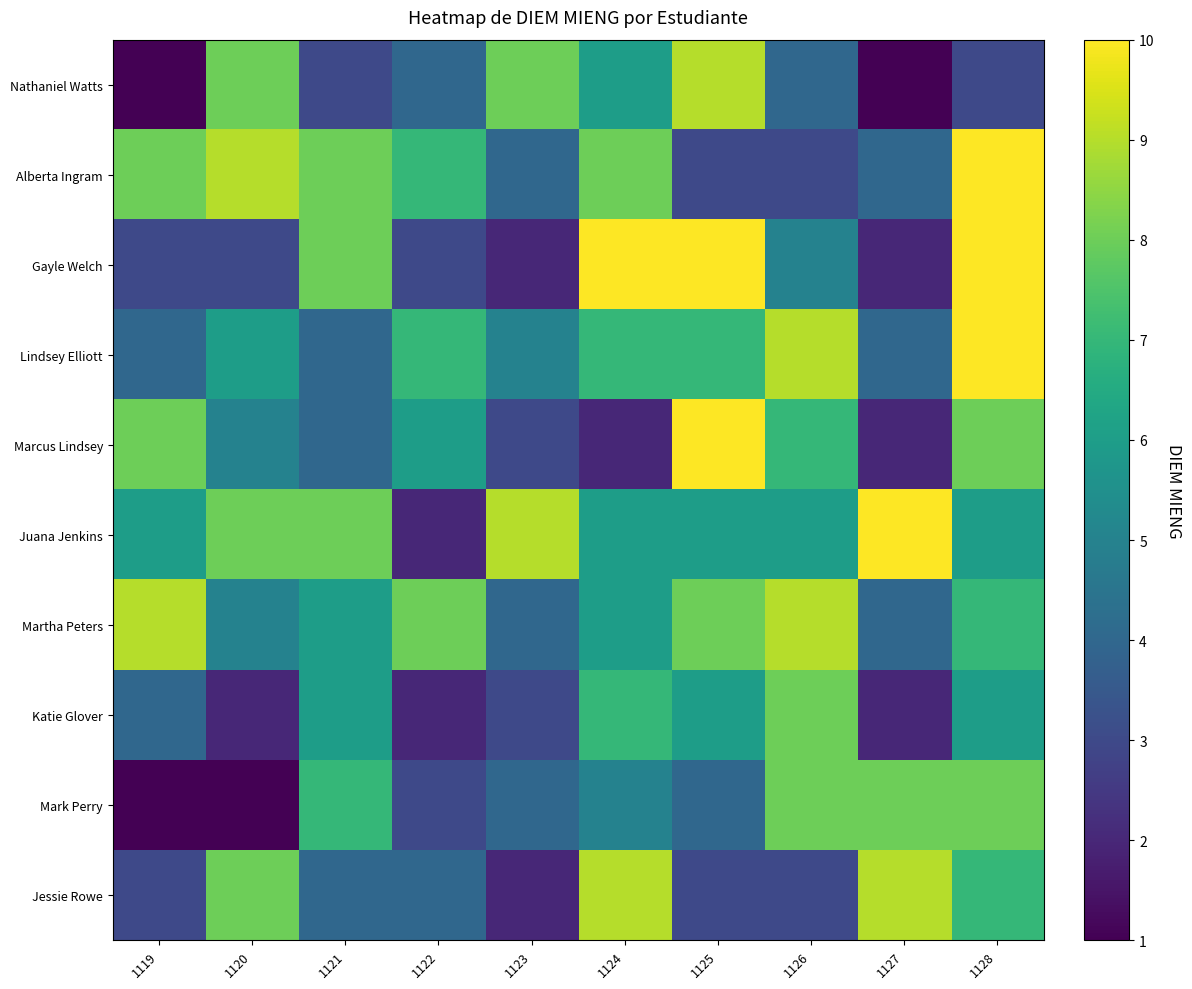

Between 1123 and 1122, which is larger?

1123